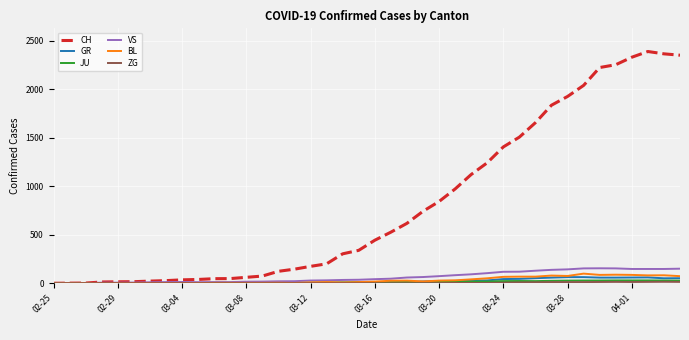

Which series has the largest total across all categories?

CH